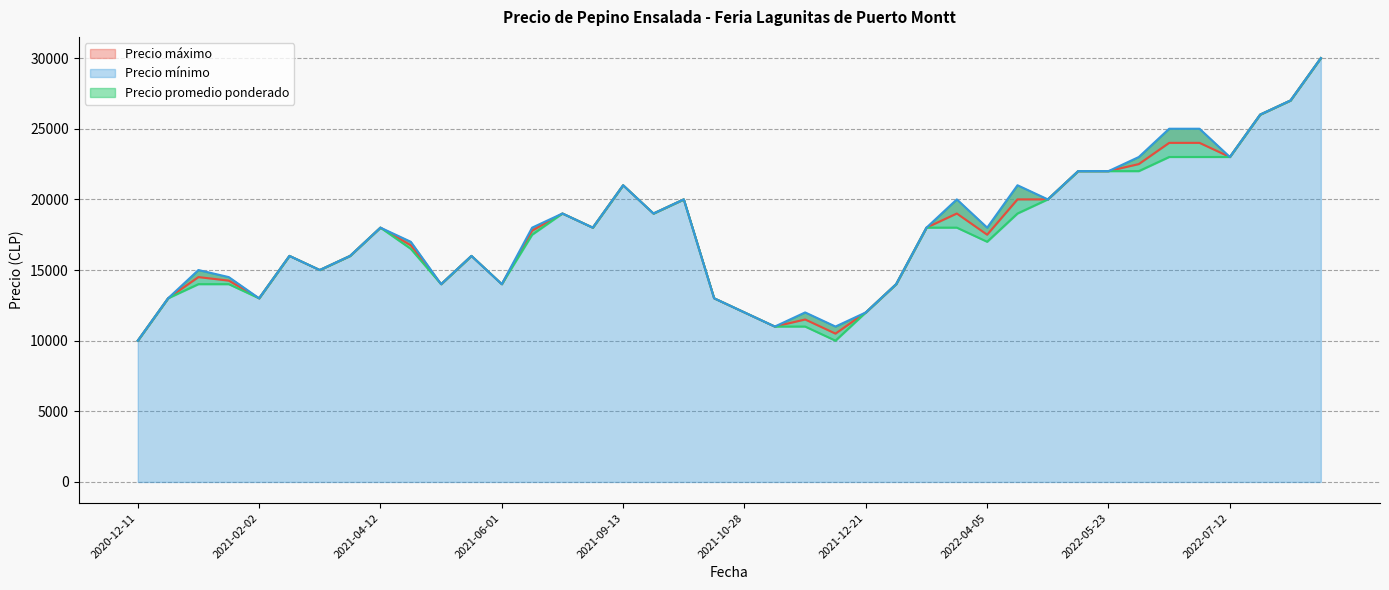

What is the total value across all series at 2021-12-07?

31500